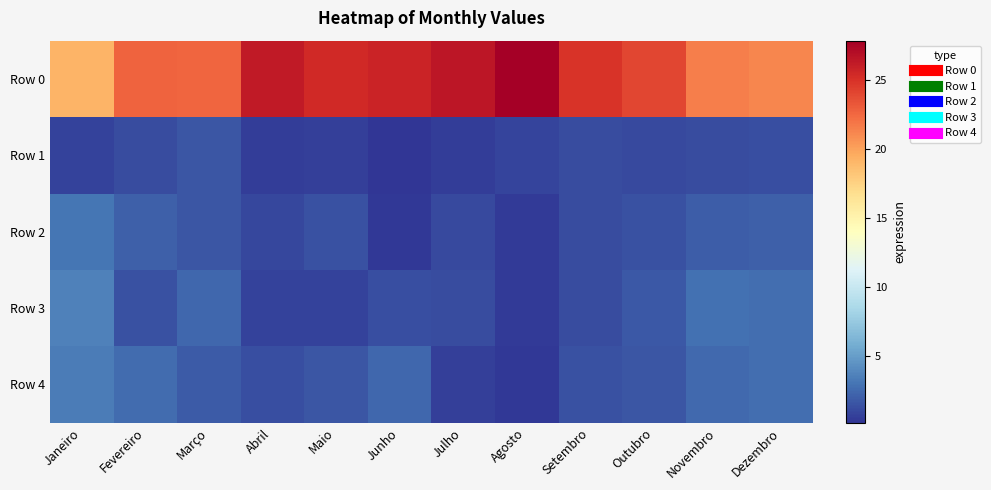

Reading left to right, extract all data points from this chart.

Row 0: Janeiro=19.1	Fevereiro=22.8	Março=22.6	Abril=26.3	Maio=25.5	Junho=25.8	Julho=26.5	Agosto=27.9	Setembro=24.9	Outubro=24.0	Novembro=21.5	Dezembro=21.2
Row 1: Janeiro=0.8	Fevereiro=1.2	Março=1.6	Abril=0.6	Maio=0.6	Junho=0.2	Julho=0.5	Agosto=0.8	Setembro=1.2	Outubro=1.1	Novembro=1.2	Dezembro=1.4
Row 2: Janeiro=3.1	Fevereiro=2.0	Março=1.6	Abril=1.0	Maio=1.5	Junho=0.3	Julho=1.1	Agosto=0.5	Setembro=1.2	Outubro=1.5	Novembro=2.0	Dezembro=2.0
Row 3: Janeiro=3.6	Fevereiro=1.4	Março=2.3	Abril=0.8	Maio=0.8	Junho=1.4	Julho=1.2	Agosto=0.5	Setembro=1.2	Outubro=1.8	Novembro=2.8	Dezembro=2.7
Row 4: Janeiro=3.4	Fevereiro=2.6	Março=1.8	Abril=1.3	Maio=1.6	Junho=2.4	Julho=0.7	Agosto=0.3	Setembro=1.4	Outubro=1.6	Novembro=2.5	Dezembro=2.7